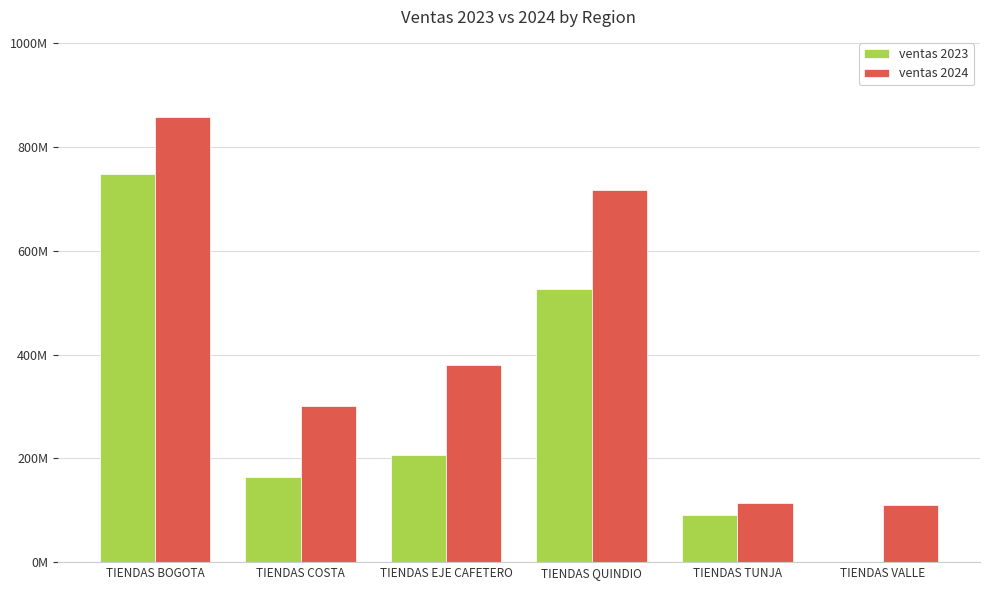

What are all the series names shown in the legend?

ventas 2023, ventas 2024